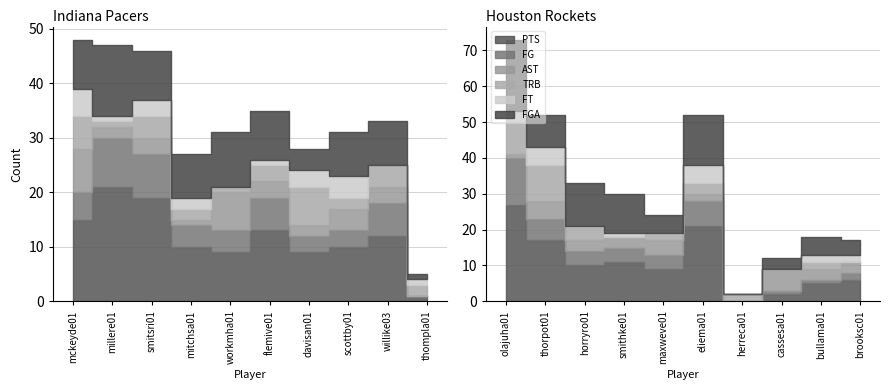

Between davisan01 and cassesa01, which series saw the biggest shift?

PTS